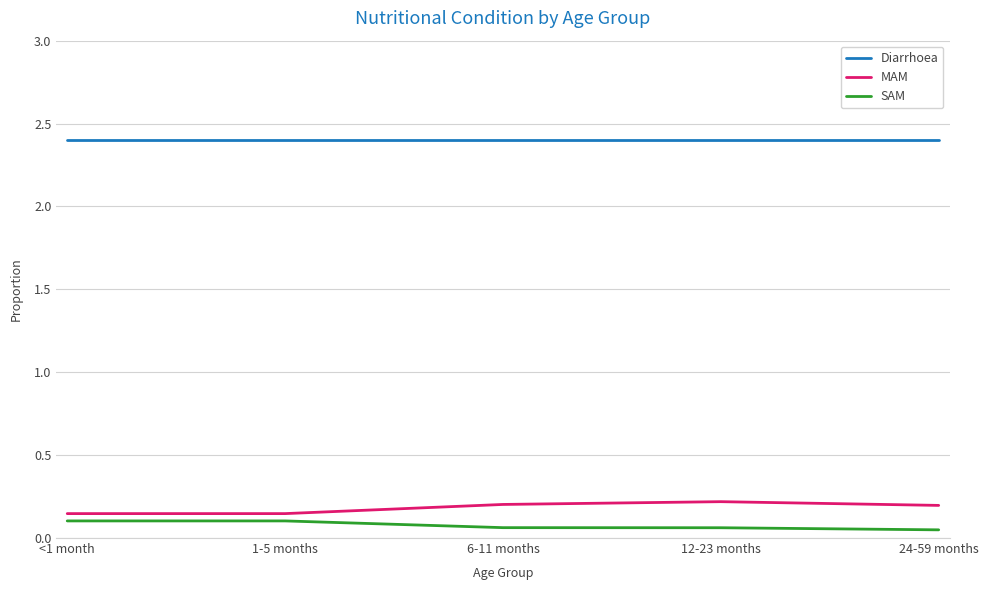

What is the maximum value shown in the chart?

2.4